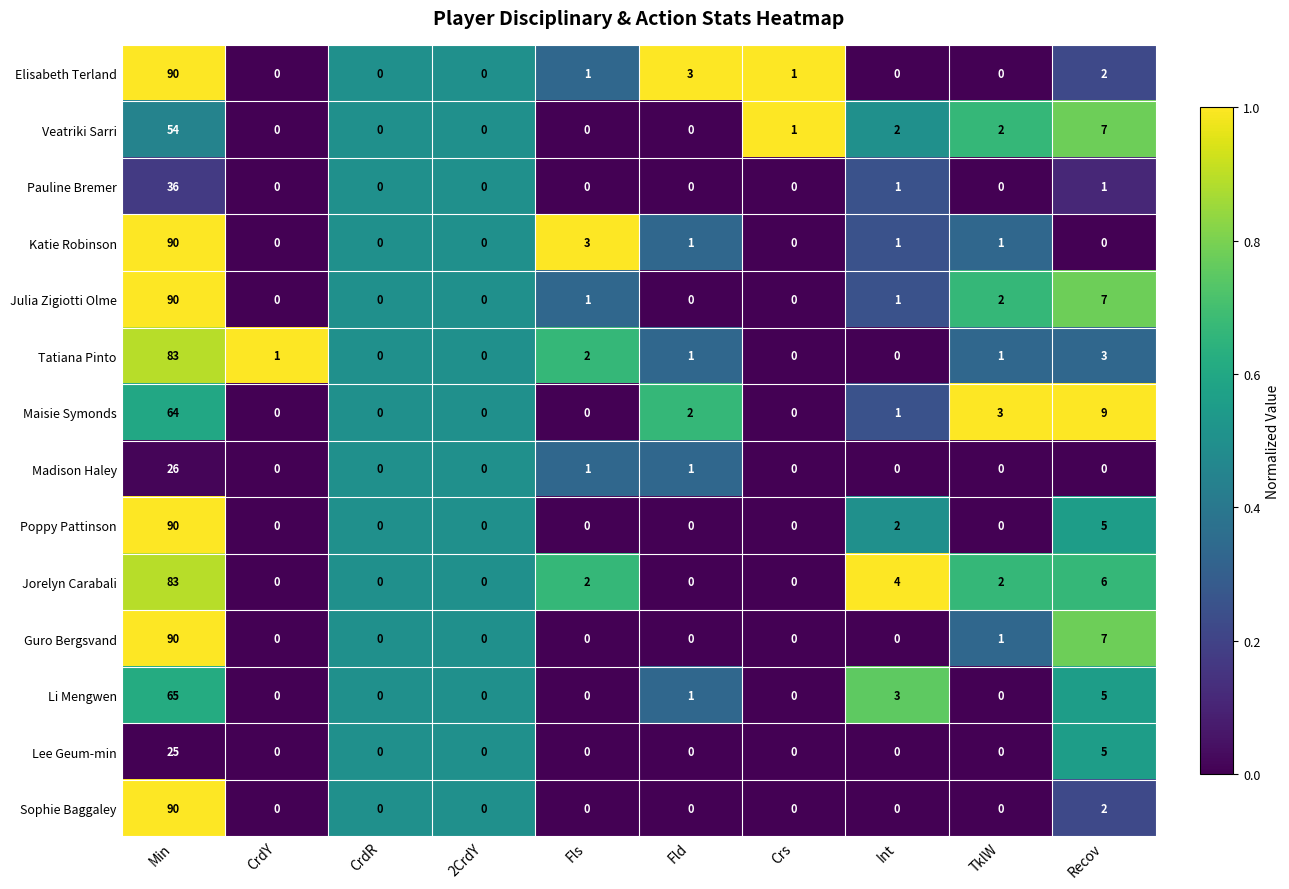

Is it true that Maisie Symonds equals 37 at Fls?

False